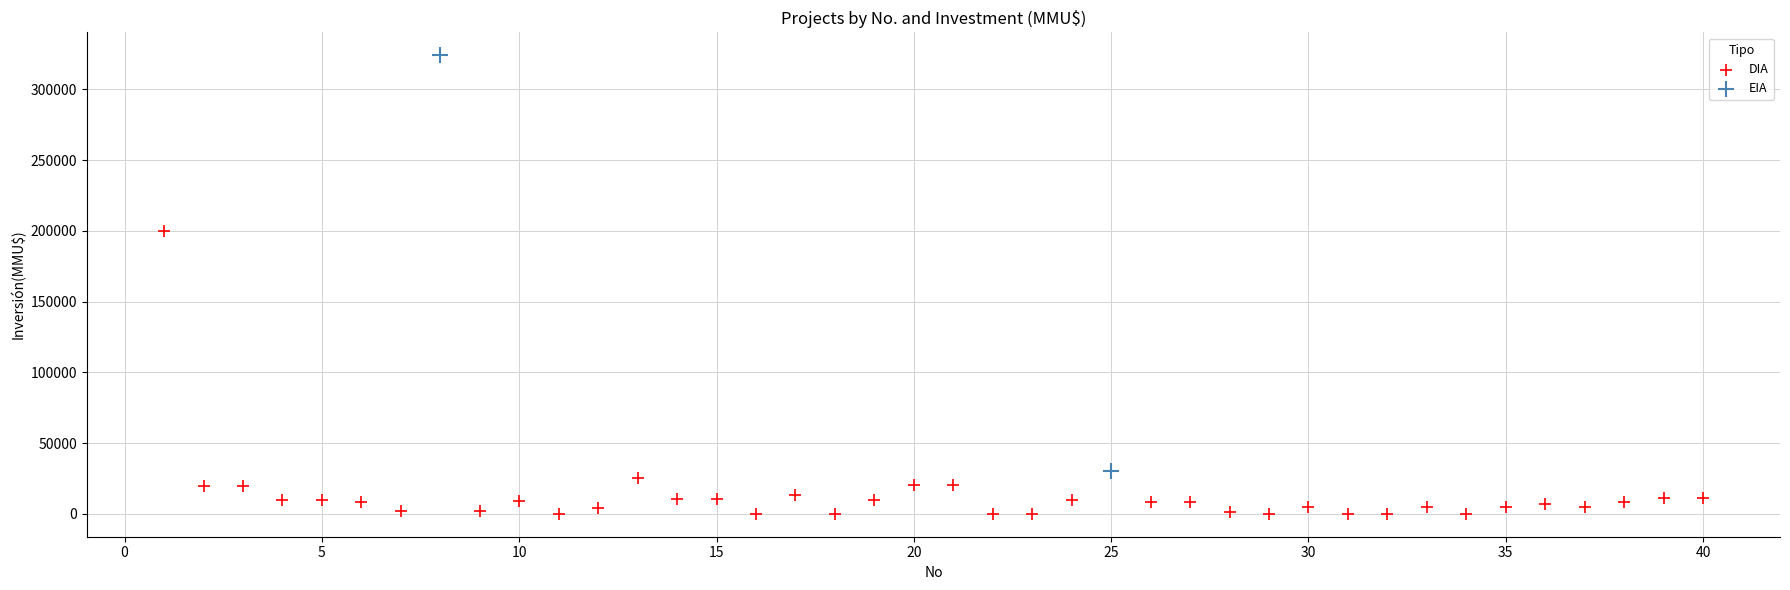

What are all the series names shown in the legend?

DIA, EIA